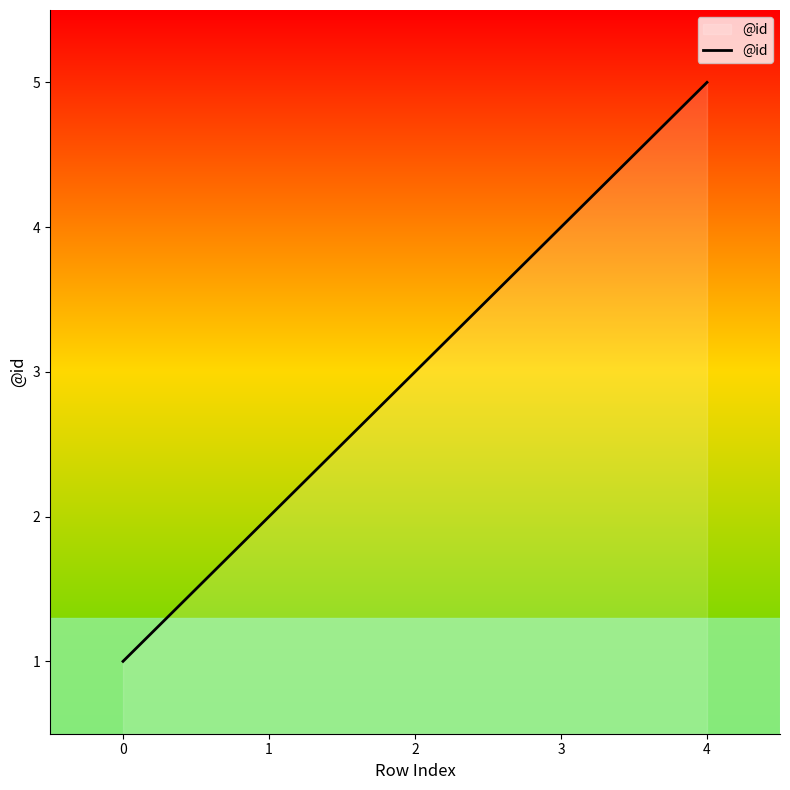

How many values are between 2 and 4?

3